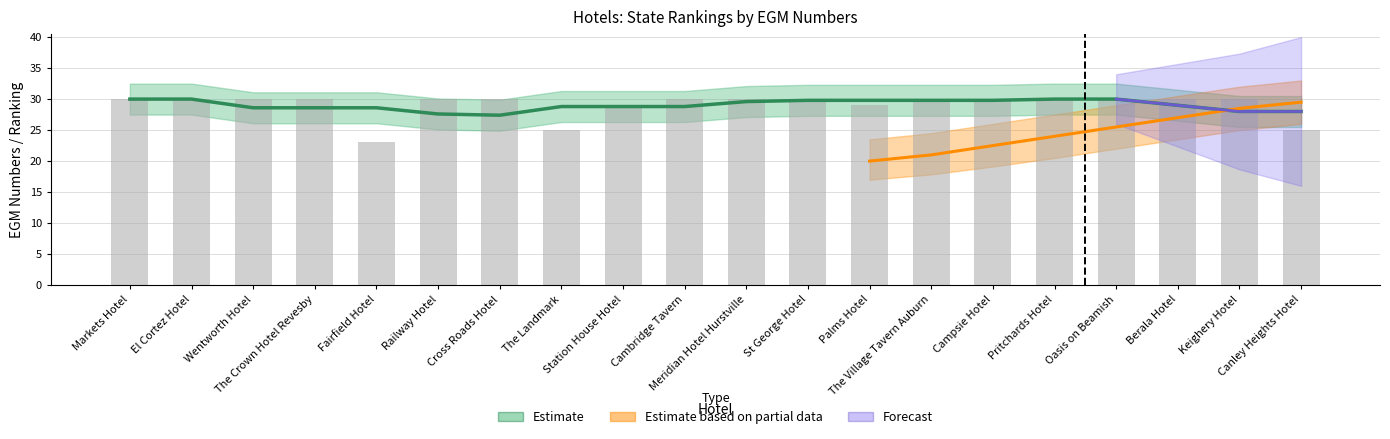

What is the smallest value displayed?

23